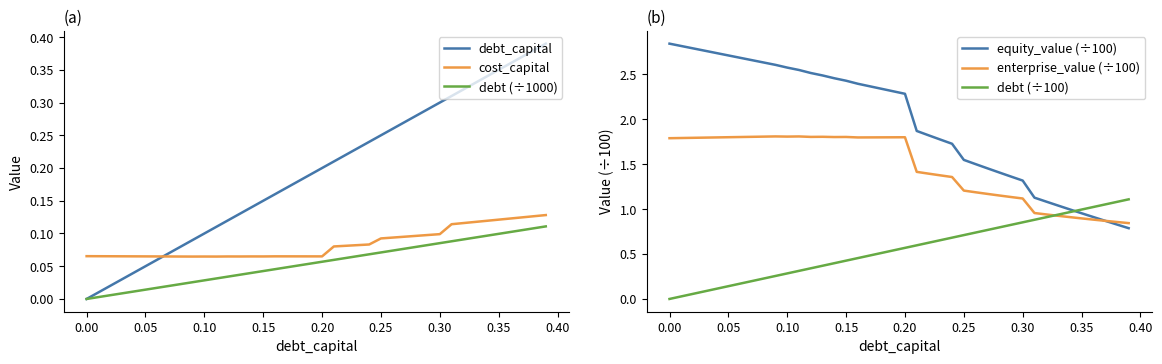

Which series has the widest spread of values?

equity_value (÷100)